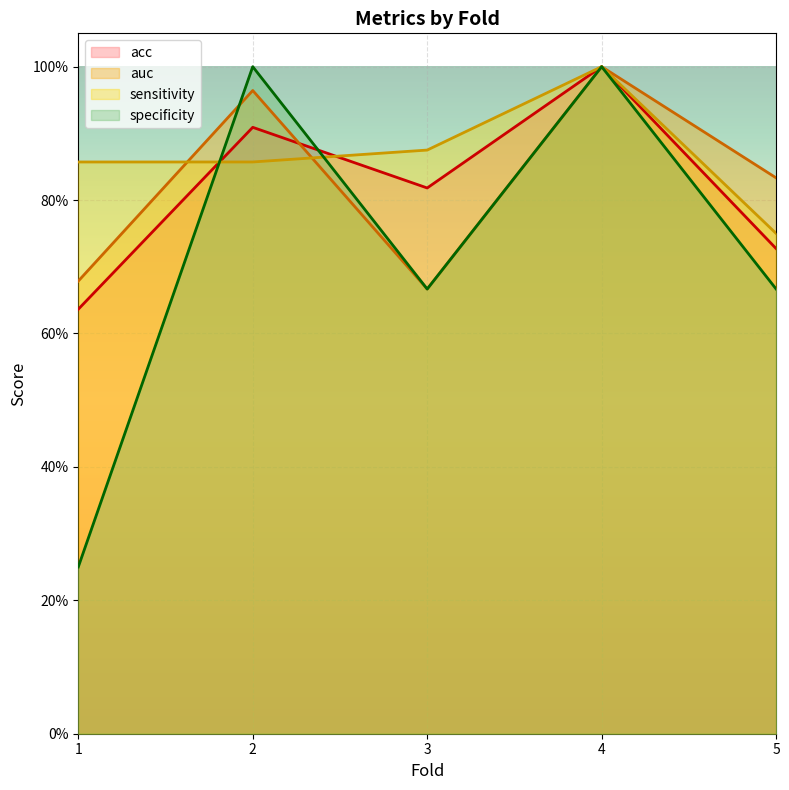

Reading left to right, list all the values displayed in this chart.

acc: 0.6	0.9	0.8	1.0	0.7
auc: 0.7	1.0	0.7	1.0	0.8
sensitivity: 0.9	0.9	0.9	1.0	0.8
specificity: 0.2	1.0	0.7	1.0	0.7